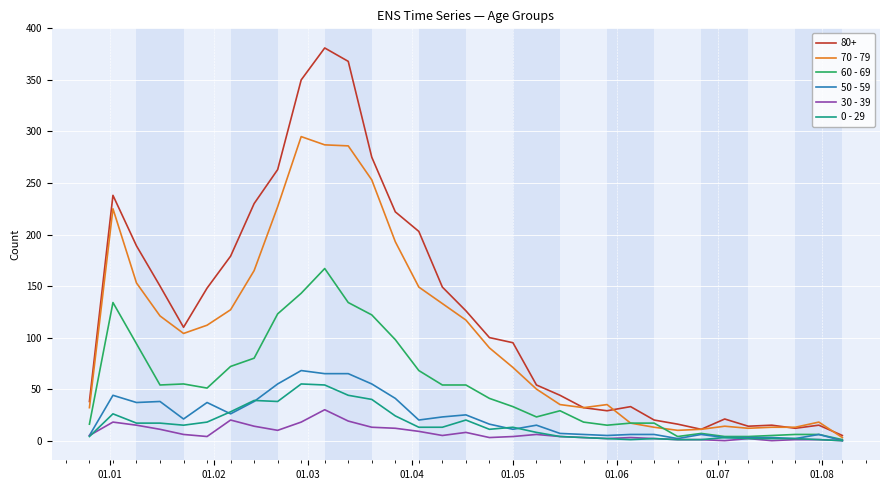

Which series has the largest total across all categories?

80+